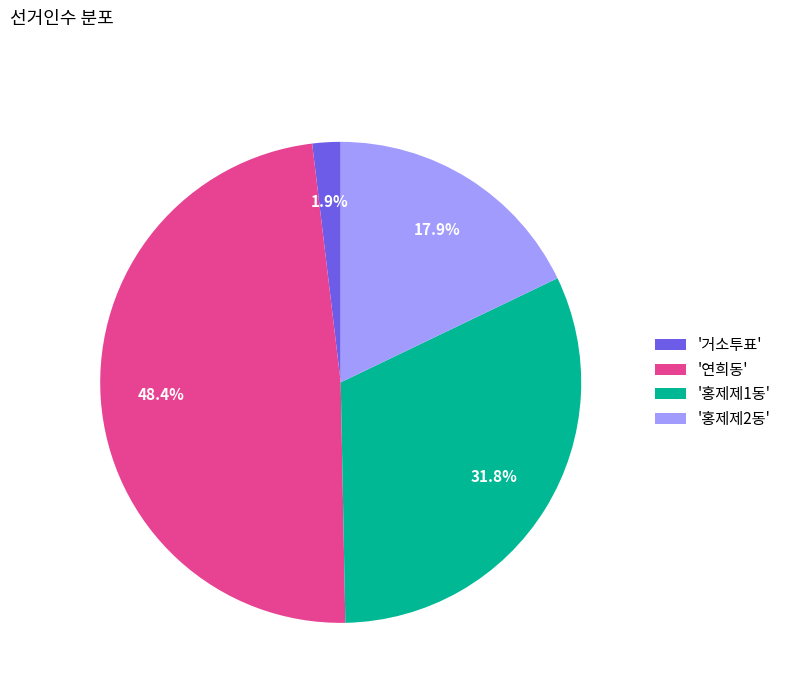

What is the smallest slice in the pie chart?

'거소투표'